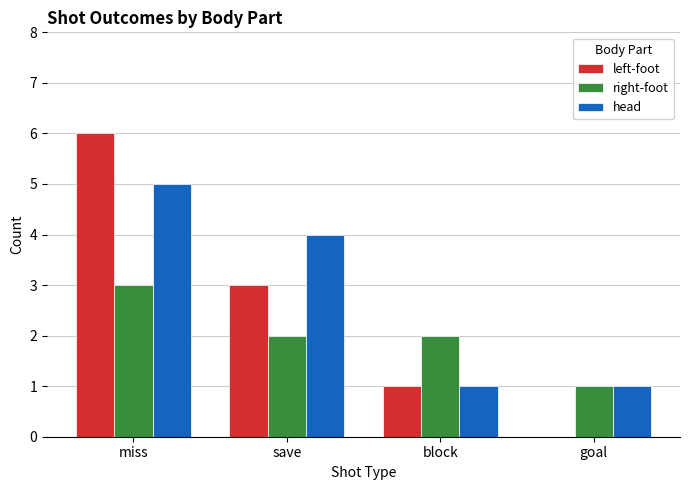

Is the value of left-foot at block greater than the value of head at save?

No